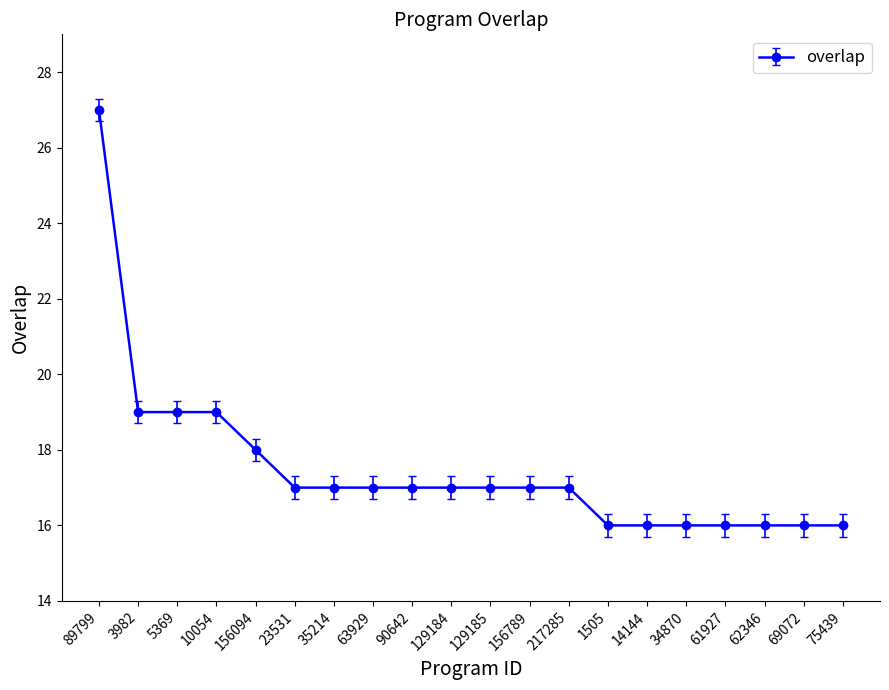

What is the change in value from 156789 to 69072?

-1